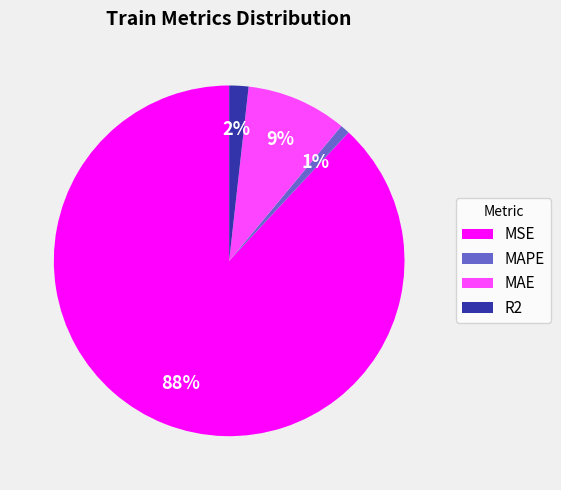

Combined, do MAE and R2 account for over 50%?

No